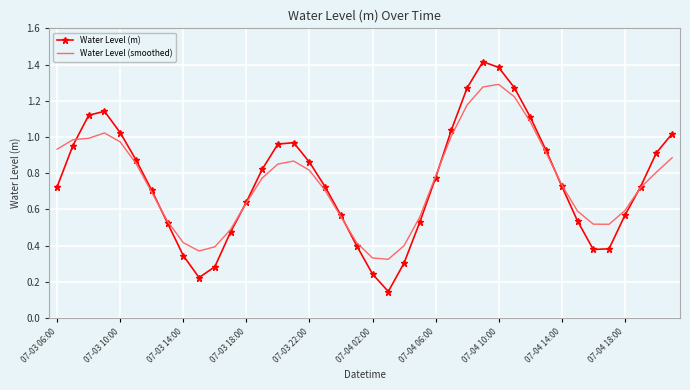

What is the maximum value shown in the chart?

1.4